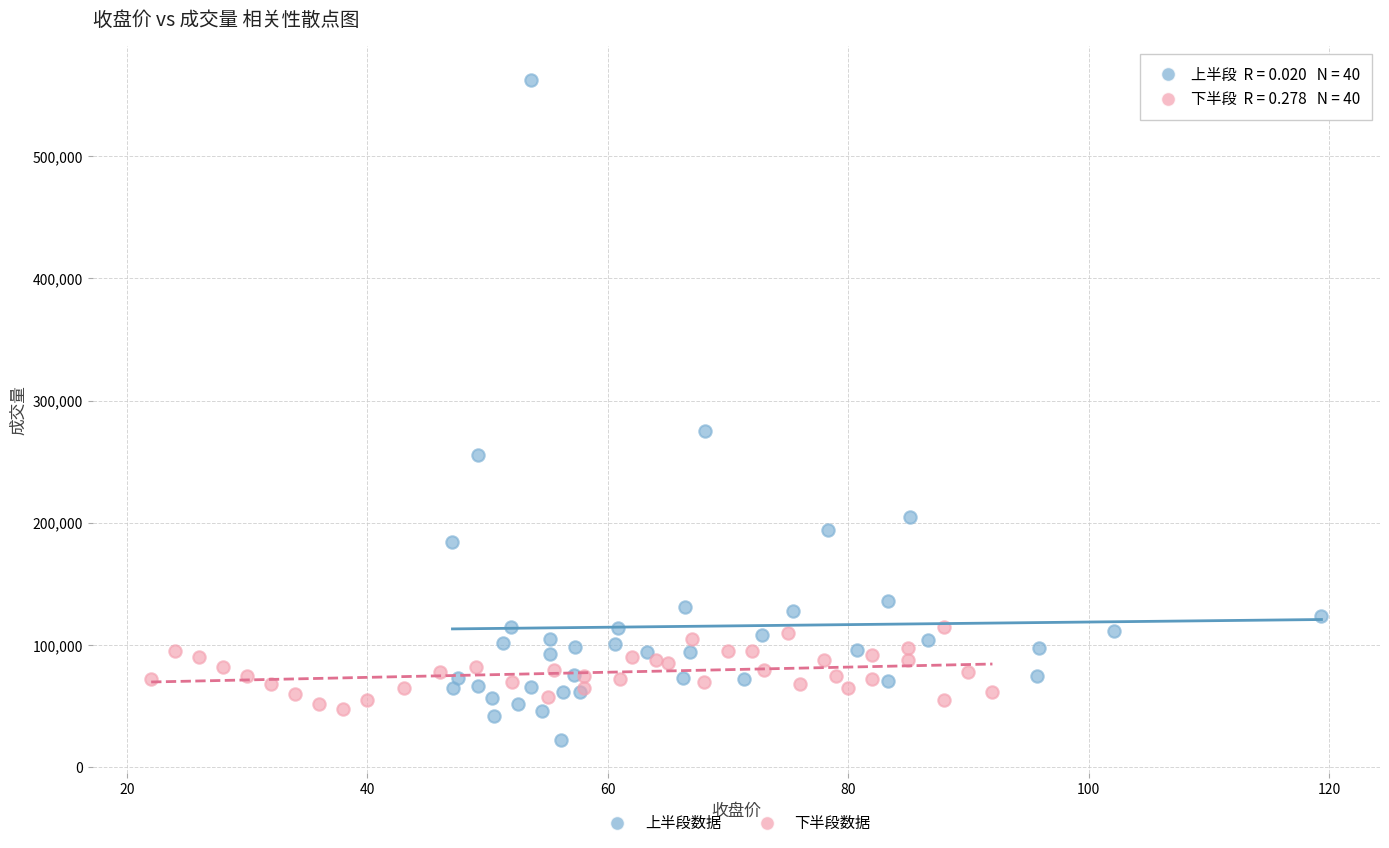

Which series contains the lowest Y value?

上半段数据